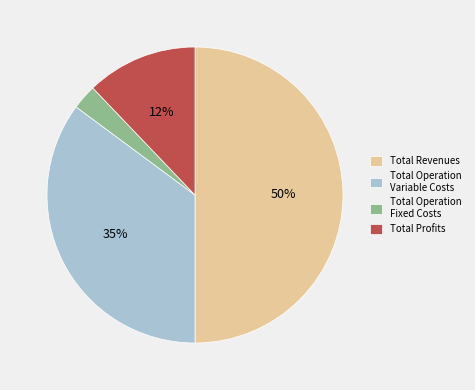

To the nearest percent, what percentage of the pie is Total Revenues?

50%